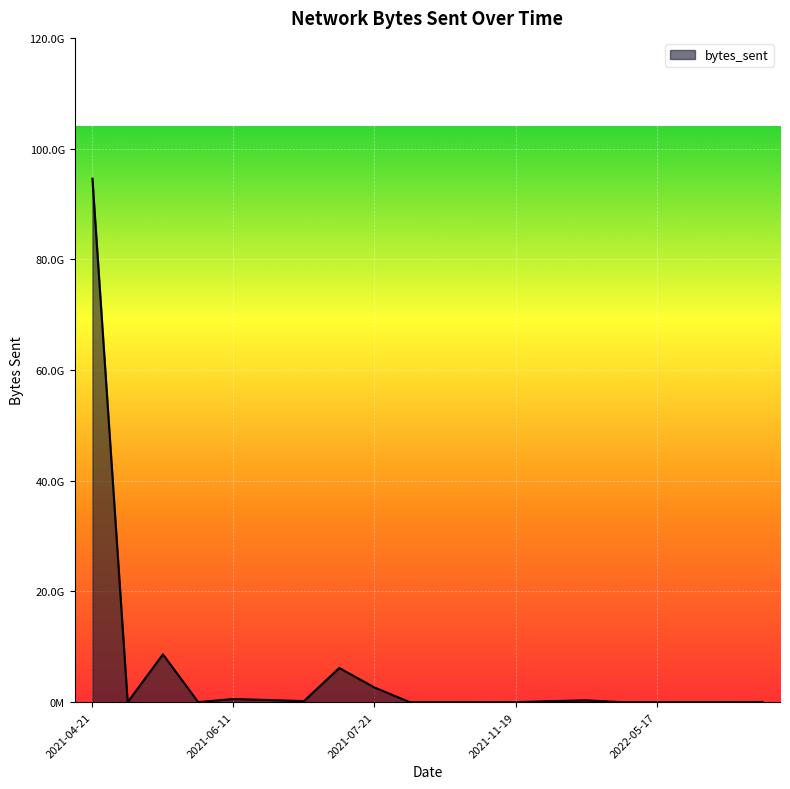

What is the difference between the maximum and minimum values?

94565459339